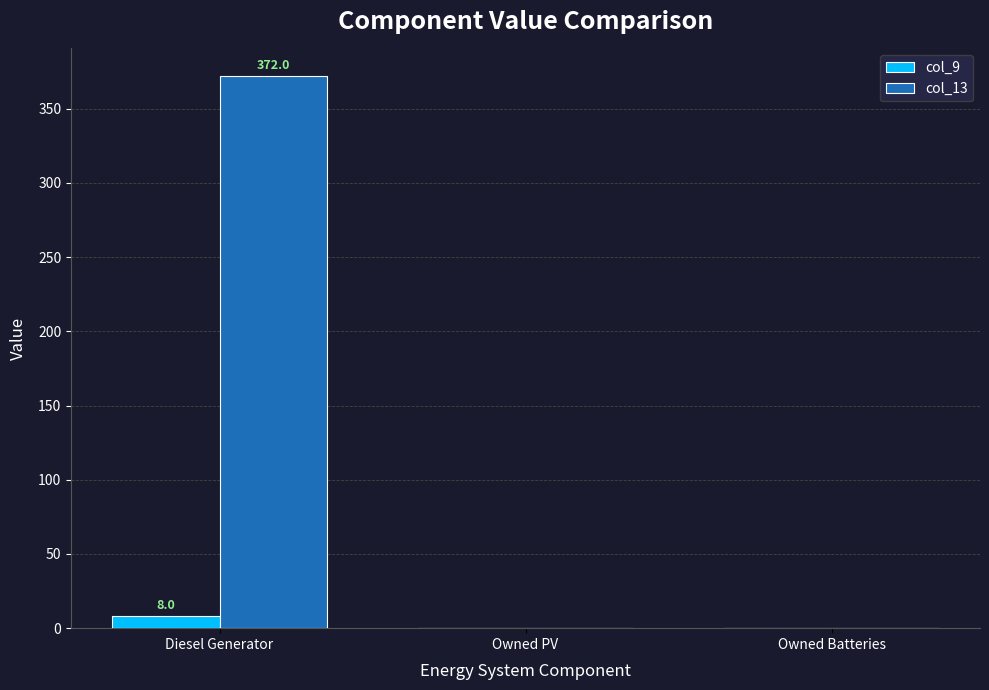

Is the value of col_9 at Owned Batteries greater than the value of col_13 at Diesel Generator?

No